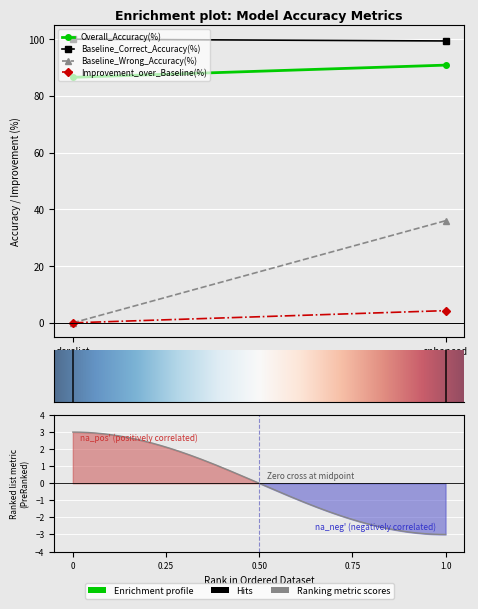

How many Overall_Accuracy(%) values are between 86 and 90?

1